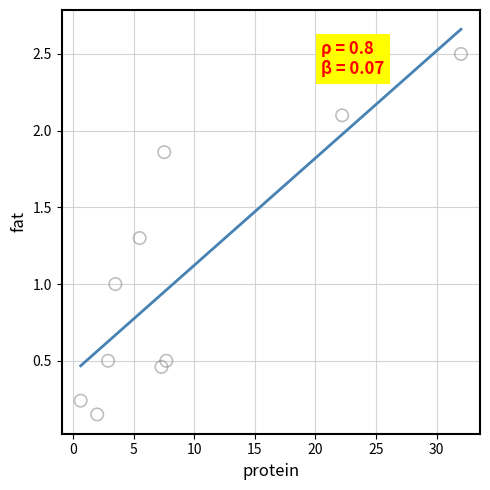

What is the average Y value?

1.1